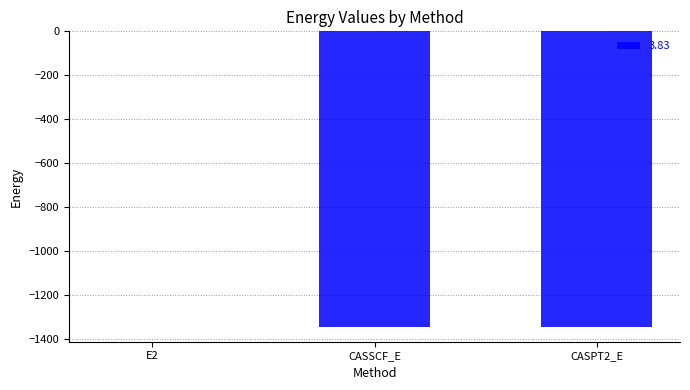

Is it true that the value at CASPT2_E is -1811.3?

False